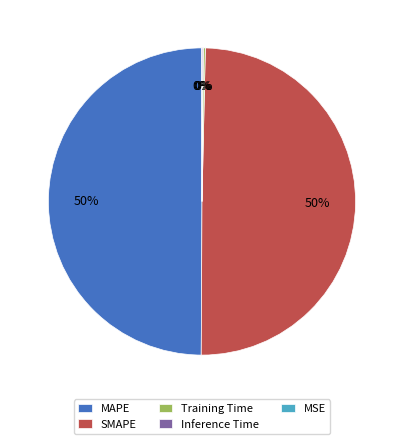

What percentage is the MAPE slice, to the nearest percent?

50%